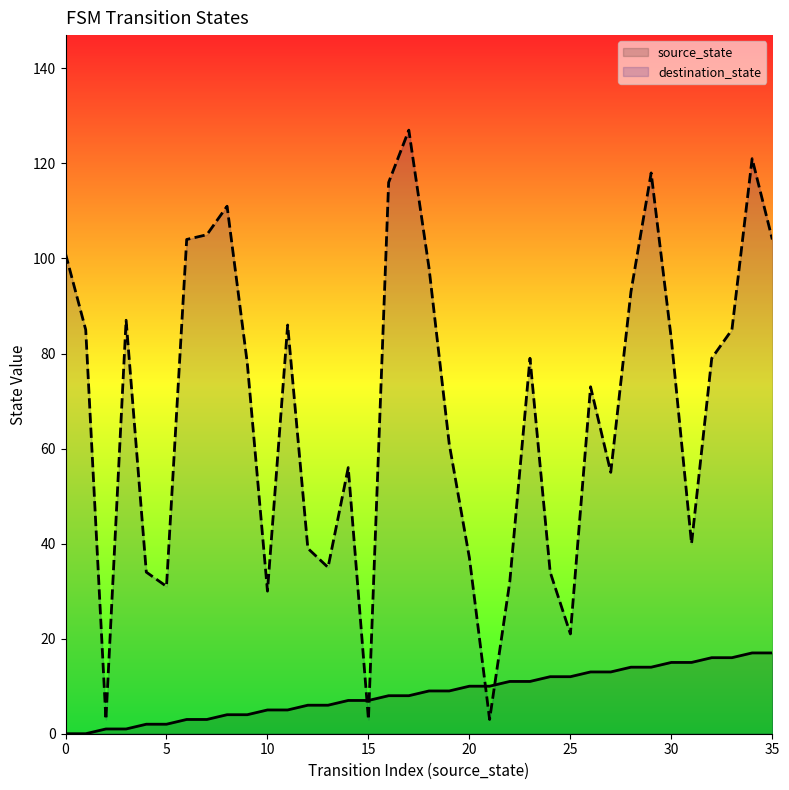

How many categories are shown in the chart?

36